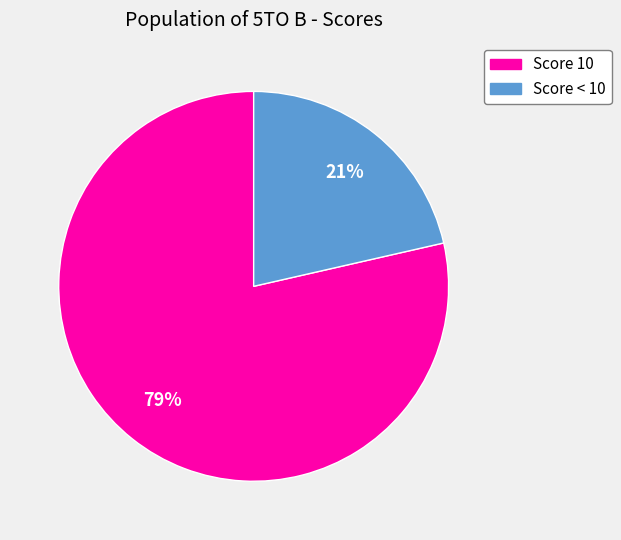

How many slices are in this pie chart?

2